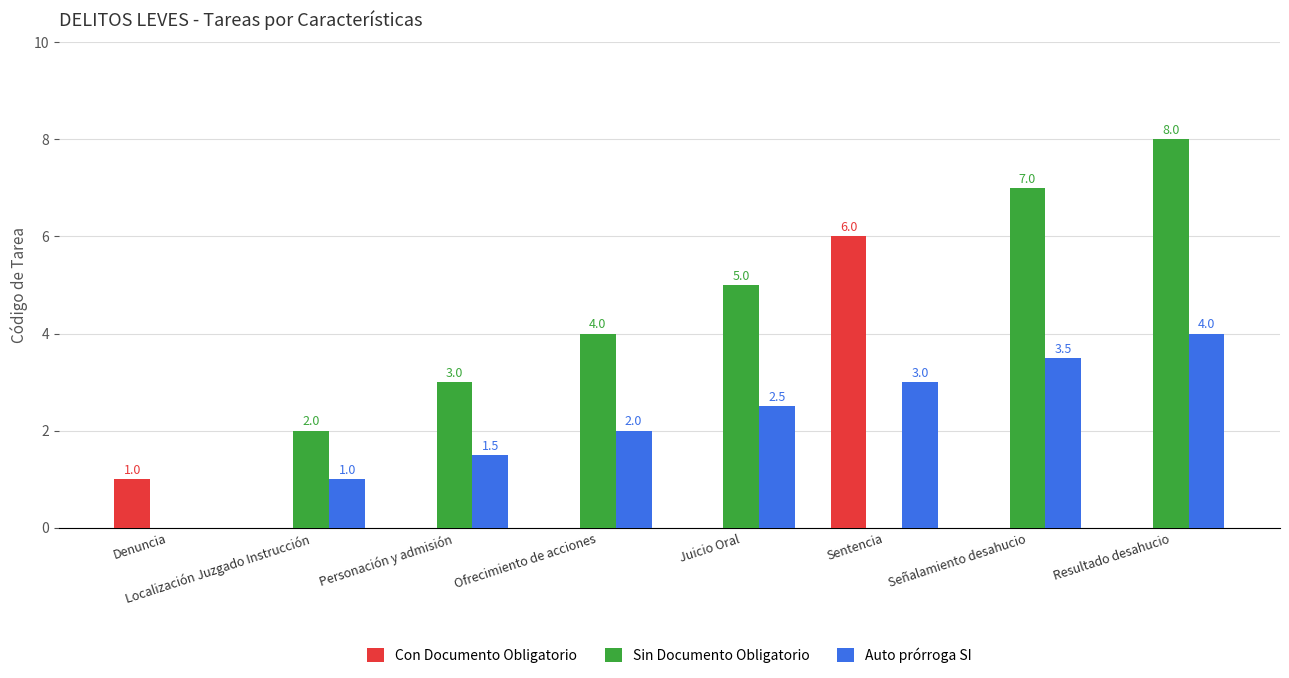

How many groups of bars are there?

8